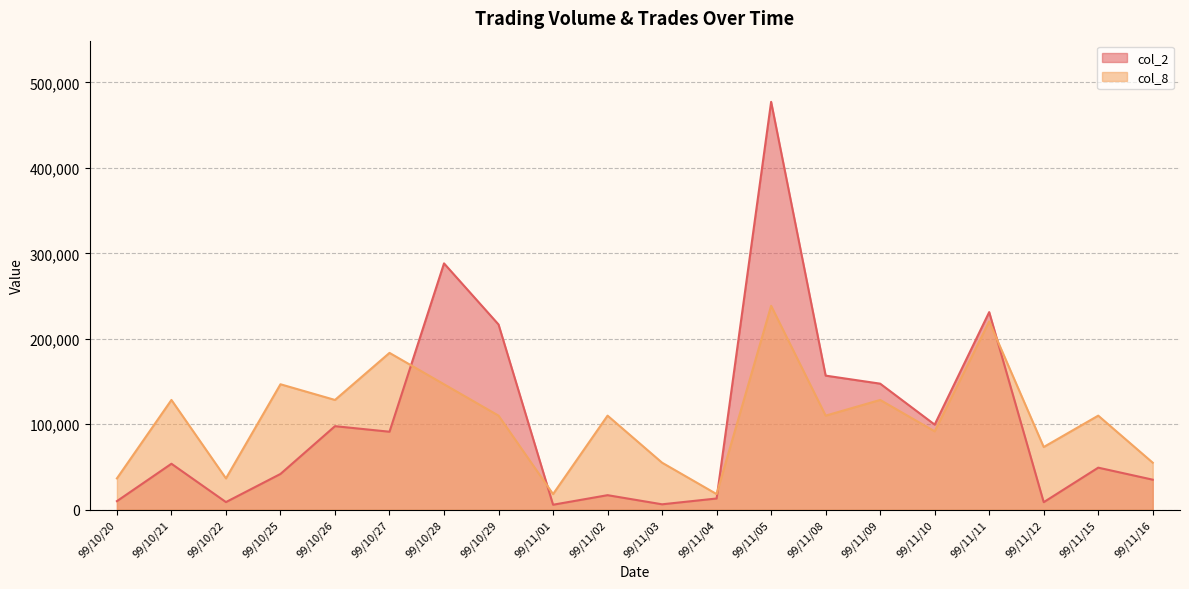

Which has a higher value, 99/11/16 or 99/11/03?

99/11/16